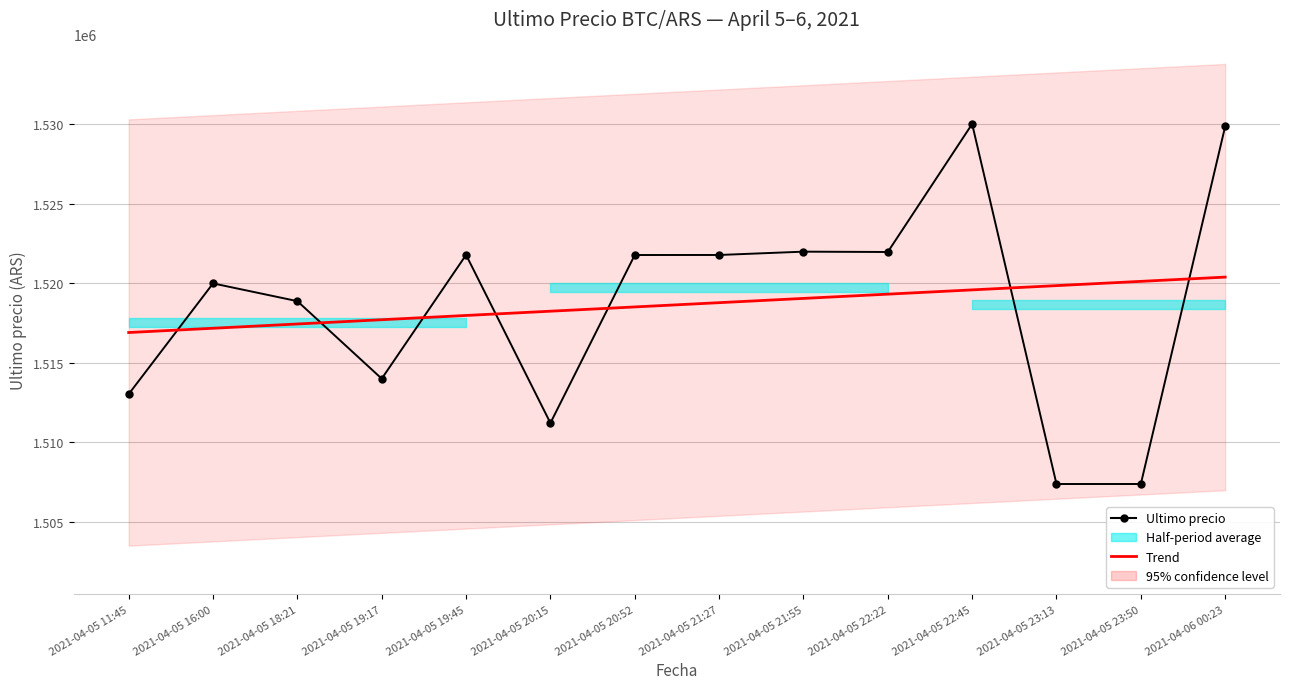

What is the lowest value of the Trend series?

1516899.9